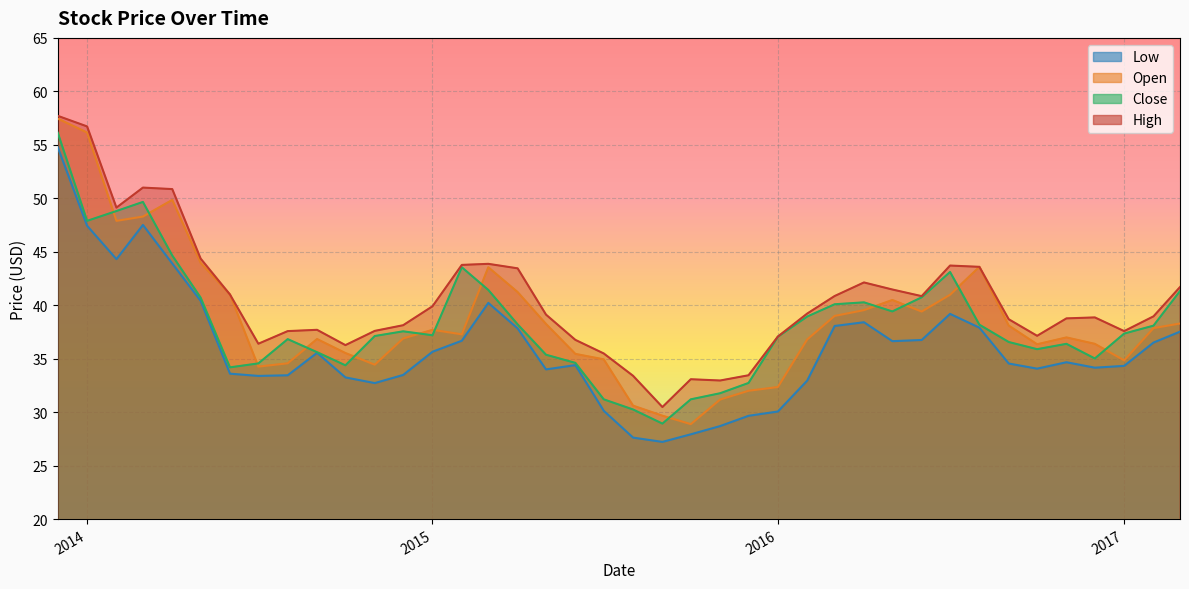

What are all the series names shown in the legend?

High, Close, Low, Open